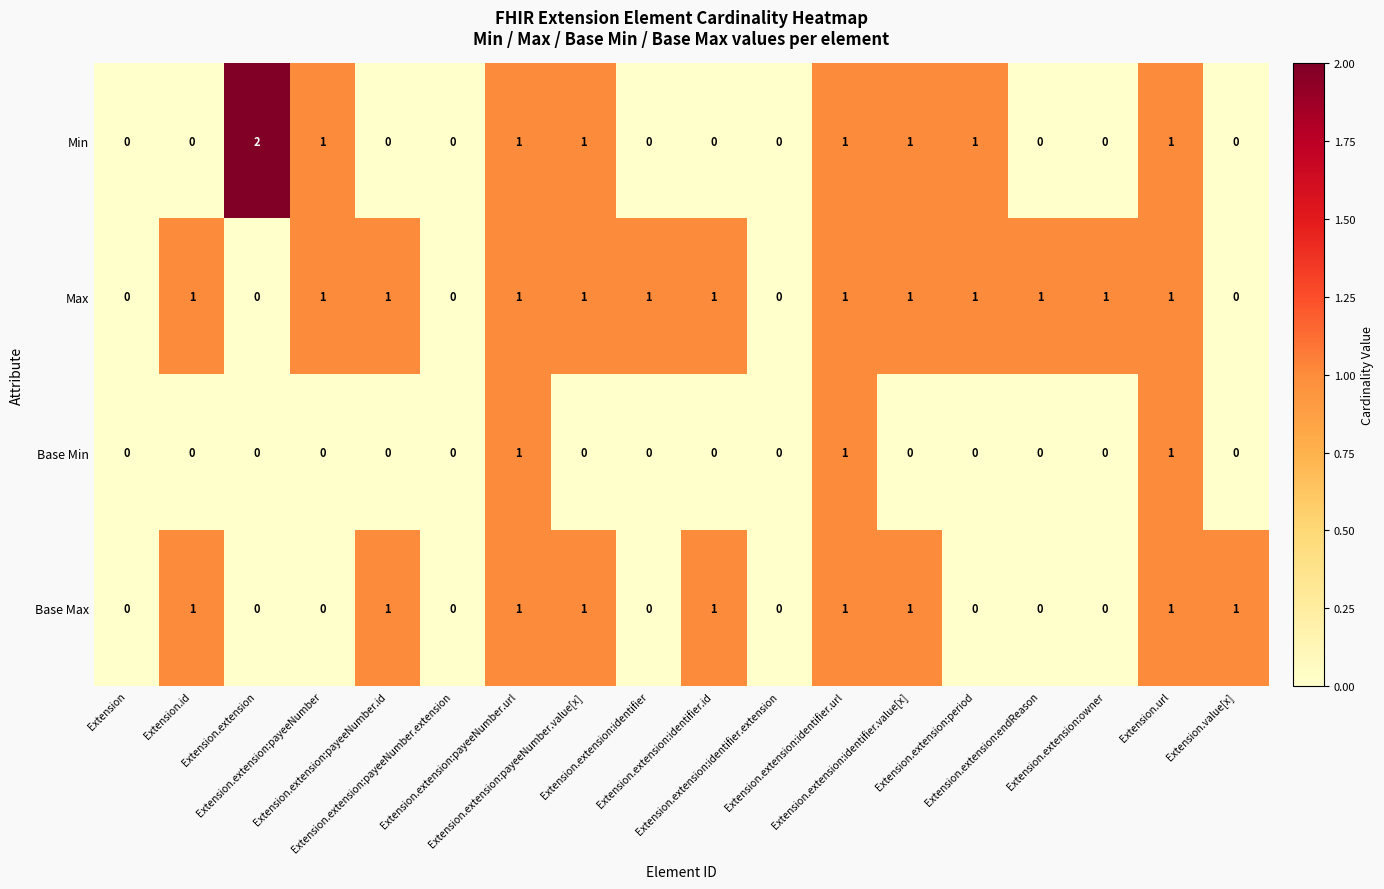

Which series has the largest total across all categories?

Max